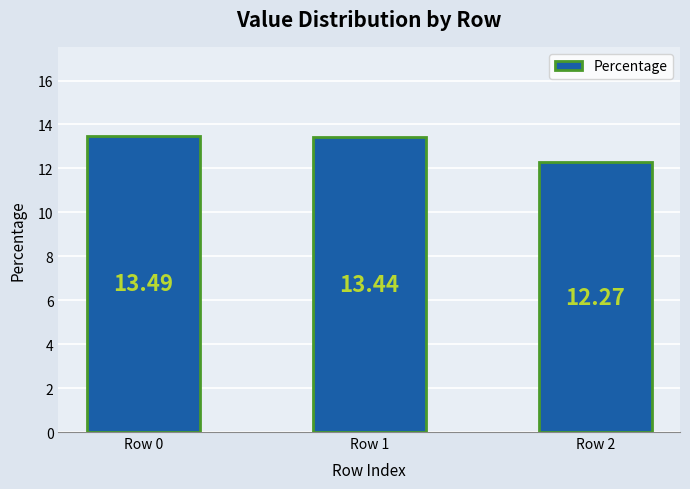

How many distinct data groups are displayed?

1